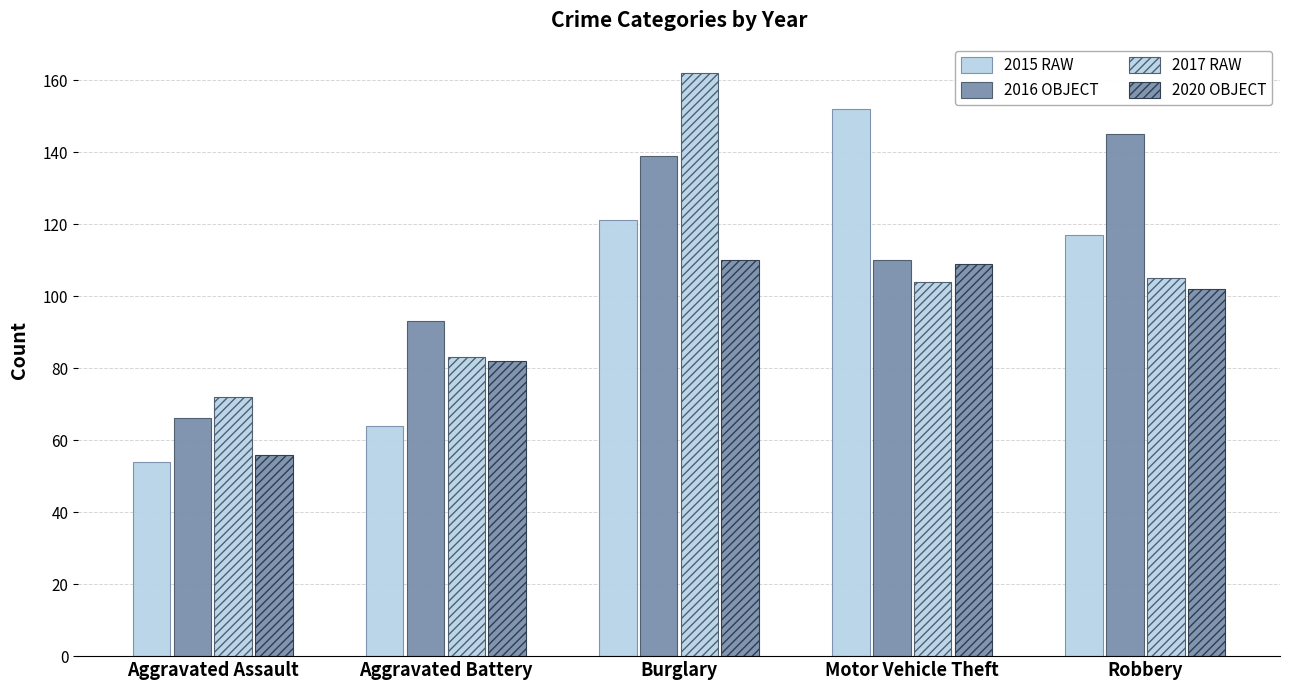

Which series has the largest range (max minus min)?

2015 RAW